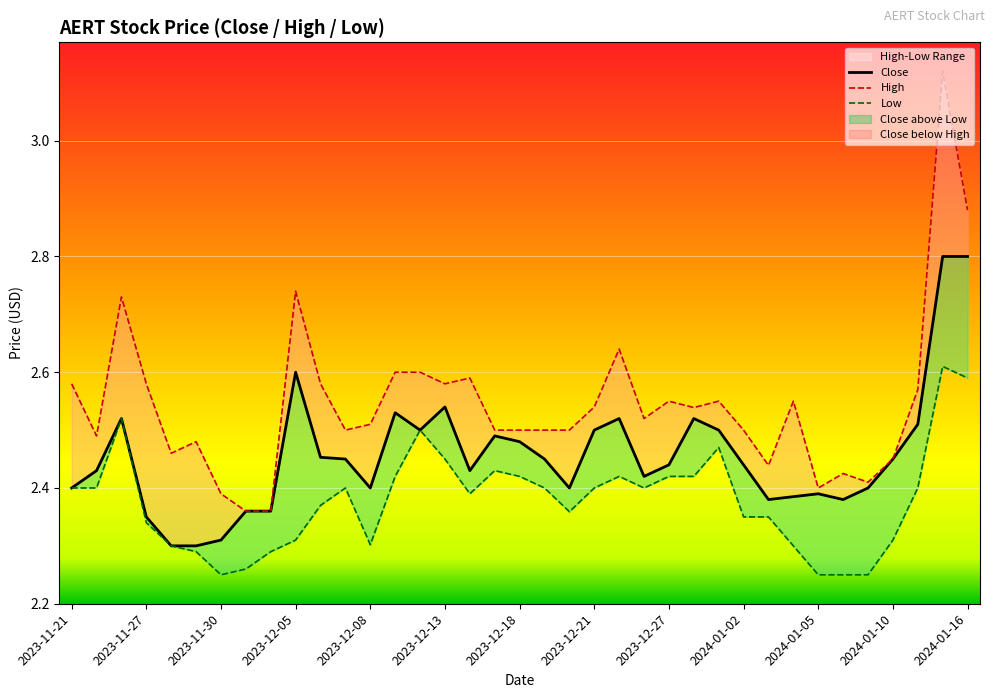

True or false: High and Close intersect in this chart.

False